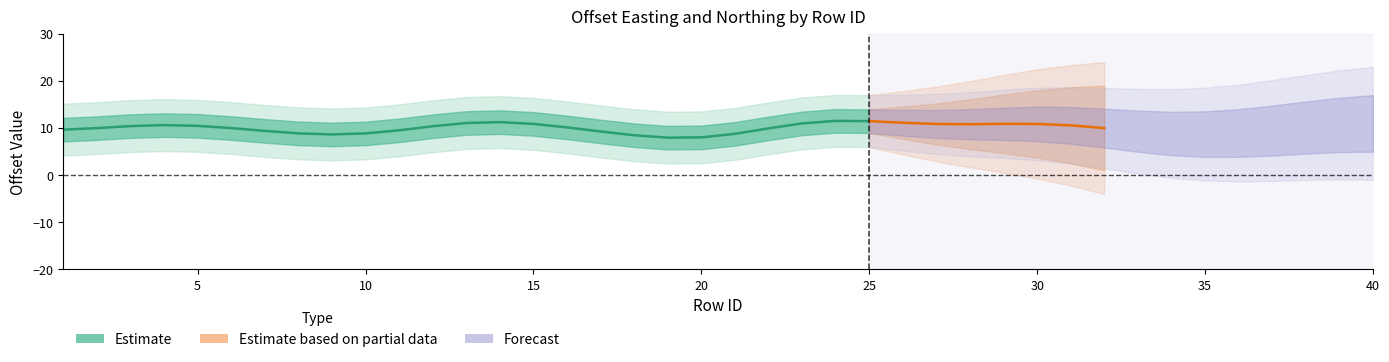

True or false: offsetNorthing and offsetEasting cross at least once.

True